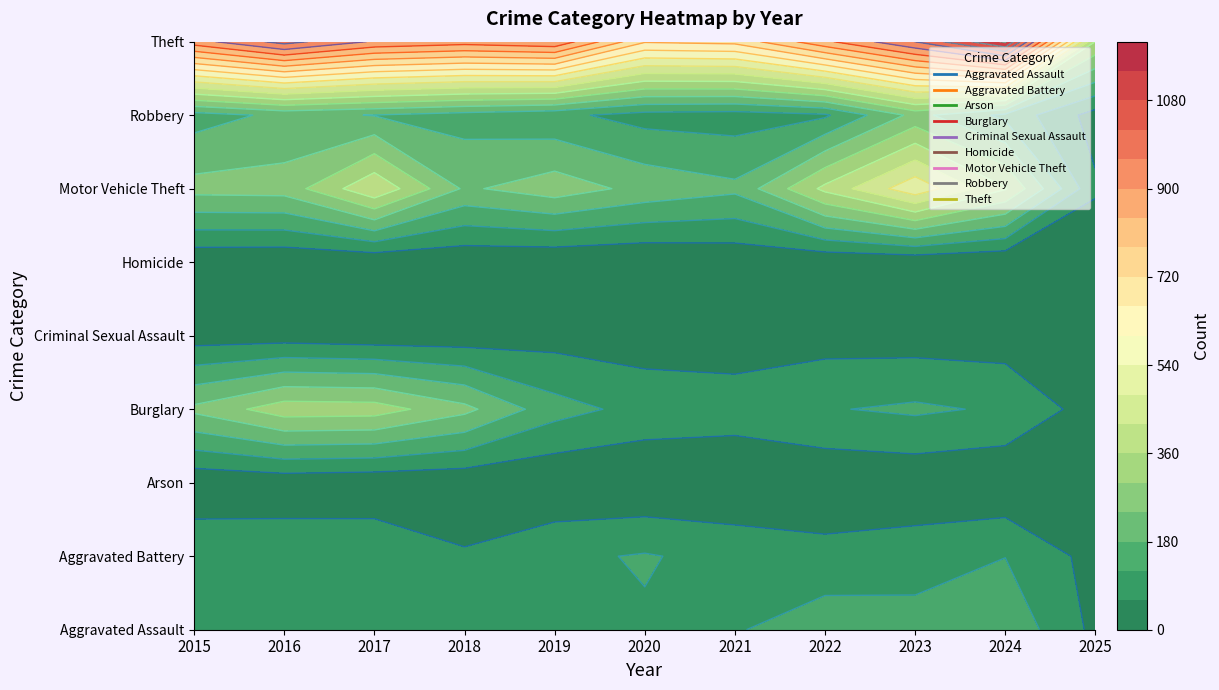

What is the difference between the highest and lowest values at 2017?

884